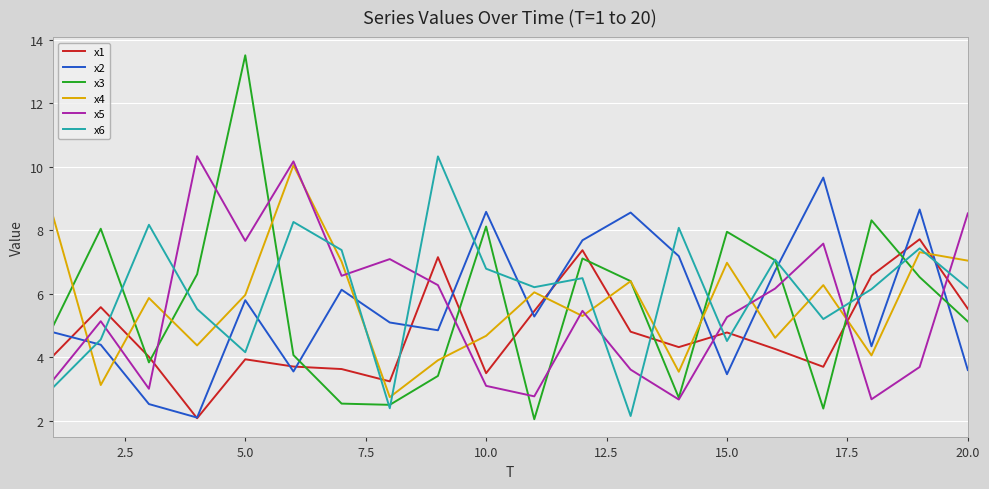

What is the greatest value displayed?

13.5